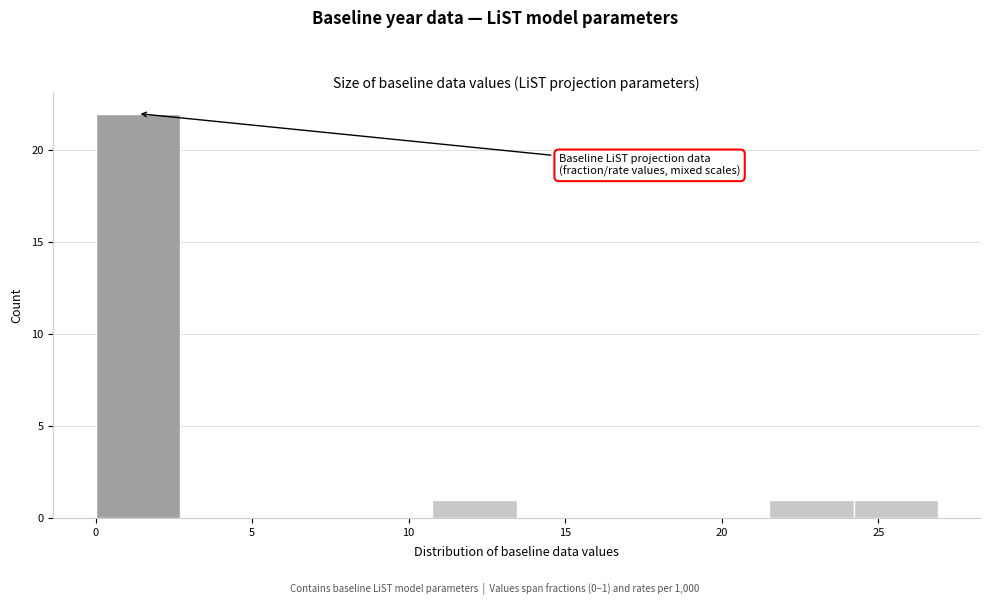

Over which range of the x-axis is the bar tallest?

0.0 to 2.5